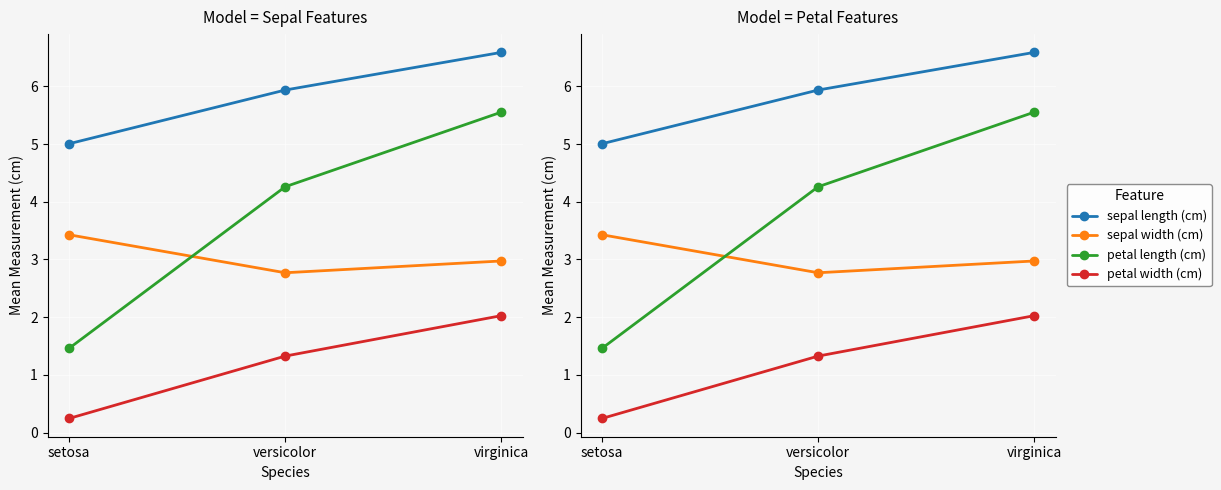

What is the difference between the maximum and minimum values in the sepal width (cm) series?

0.7